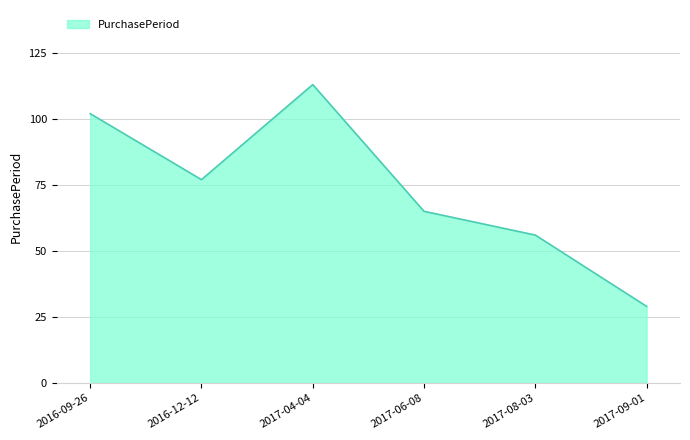

Rank the categories by value from highest to lowest.

2017-04-04, 2016-09-26, 2016-12-12, 2017-06-08, 2017-08-03, 2017-09-01